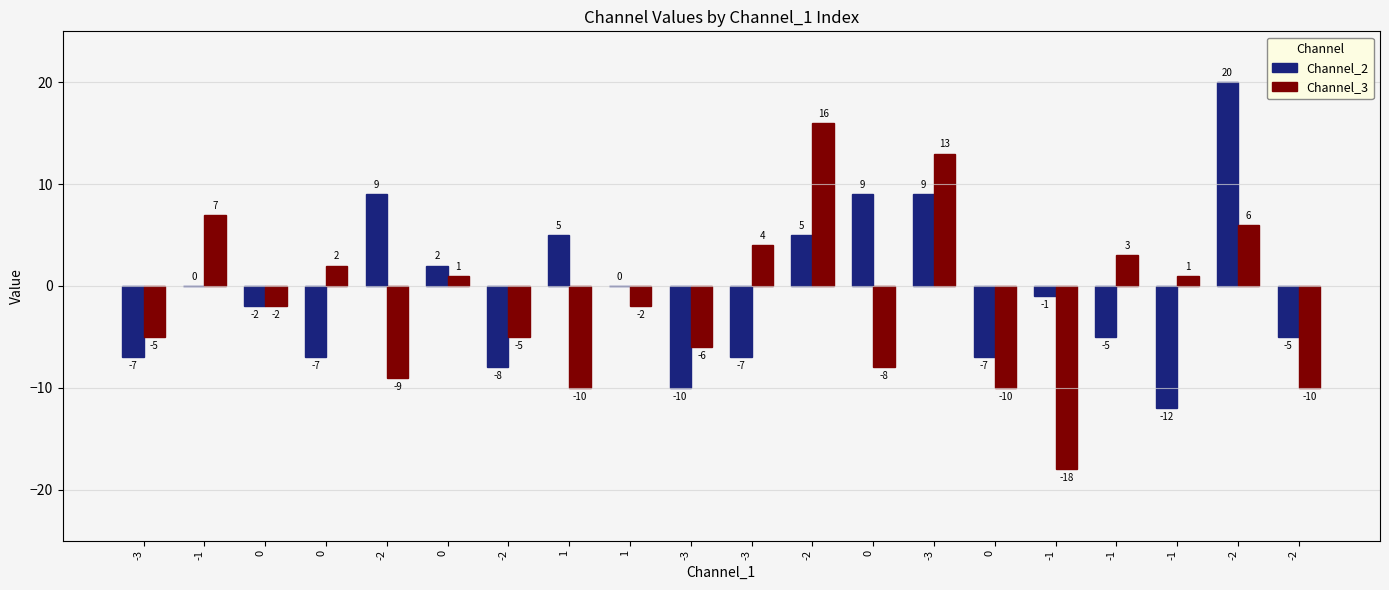

How many groups of bars are there?

20